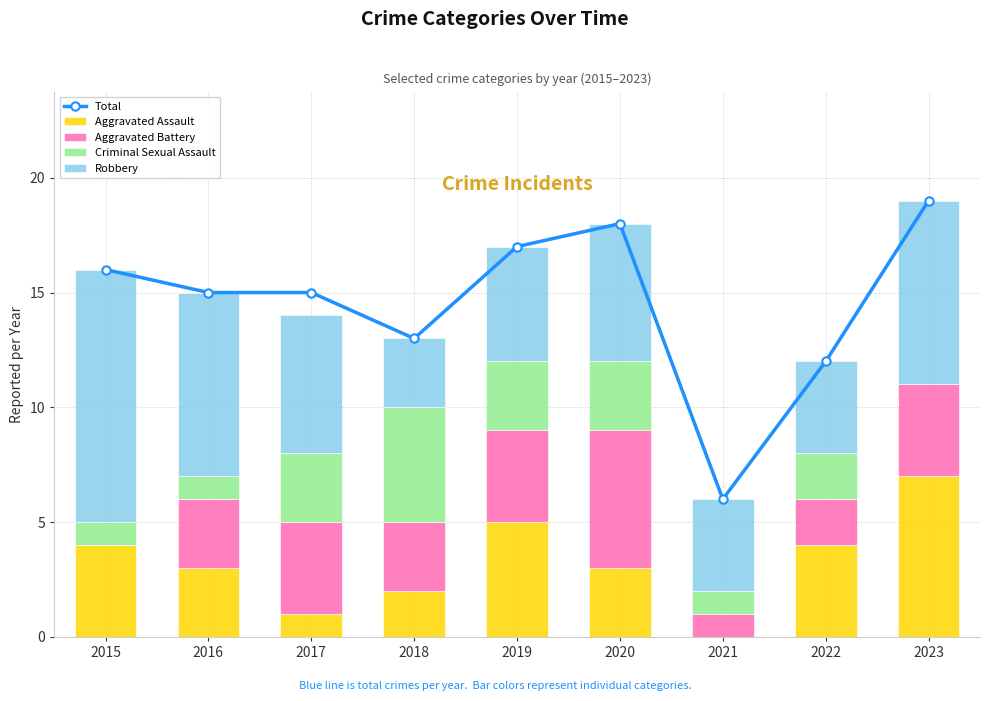

Count the Criminal Sexual Assault values in the range 1 to 3.

7